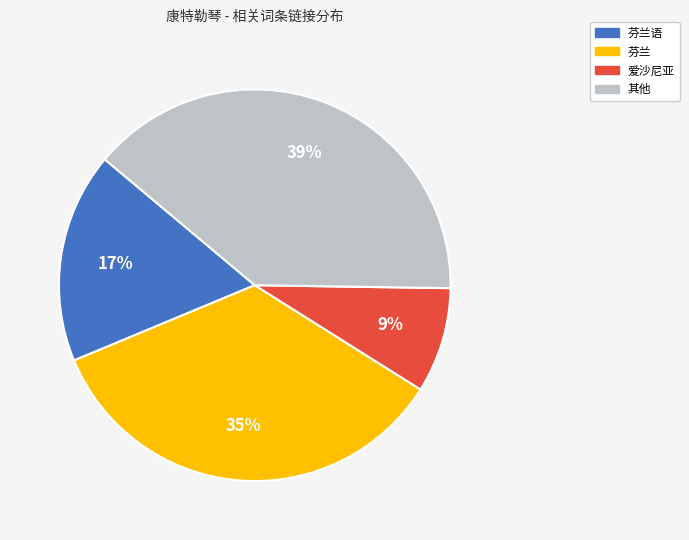

Between 芬兰语 and 芬兰, which is larger?

芬兰